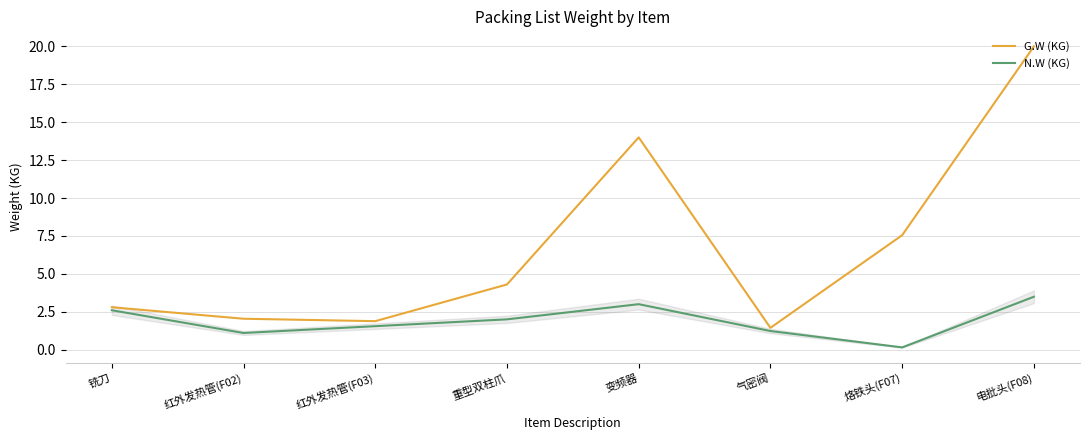

In N.W (KG), how many points are higher than both neighbors (excluding endpoints)?

1